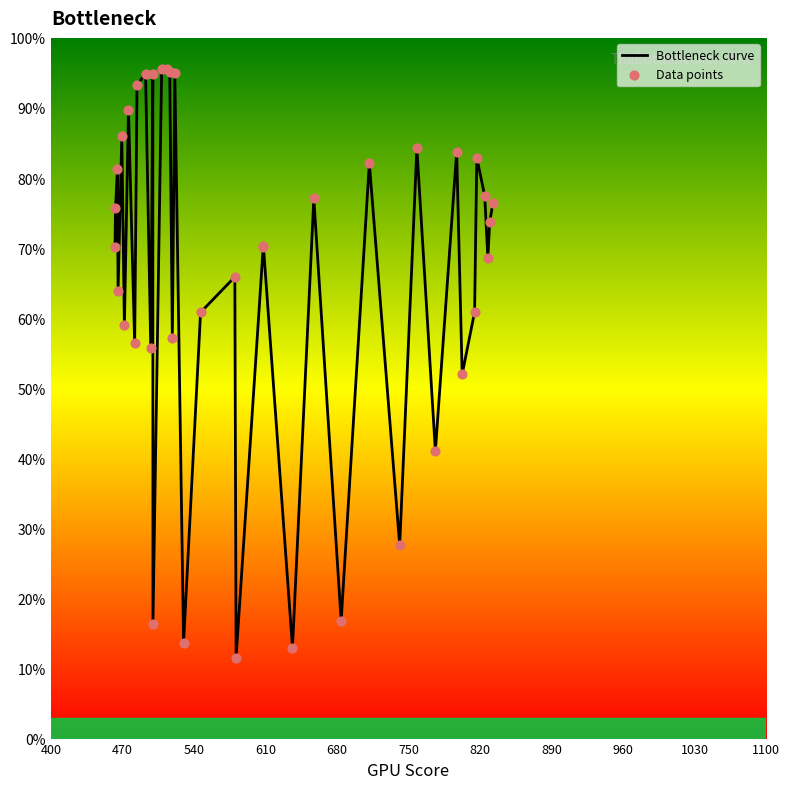

What is the maximum value shown in the chart?

95.6